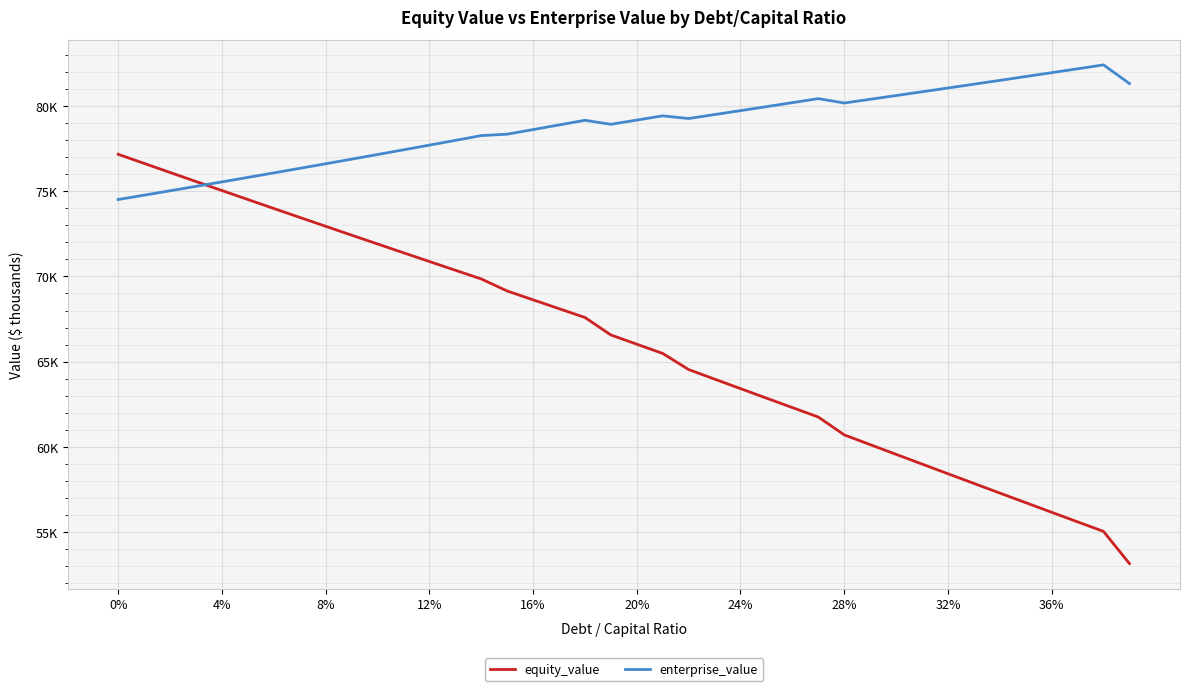

What are all the series names shown in the legend?

equity_value, enterprise_value